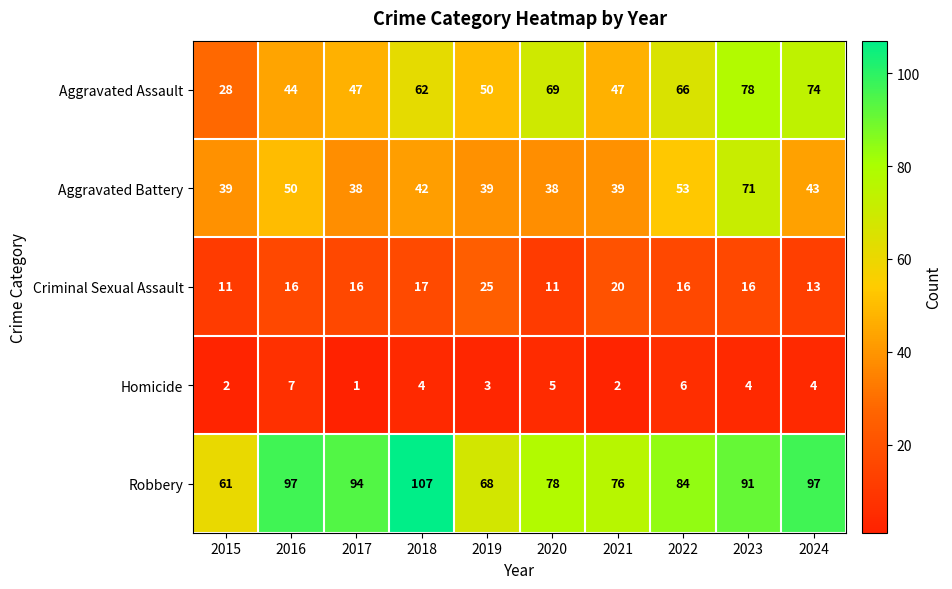

How many Homicide values are between 2 and 5?

7